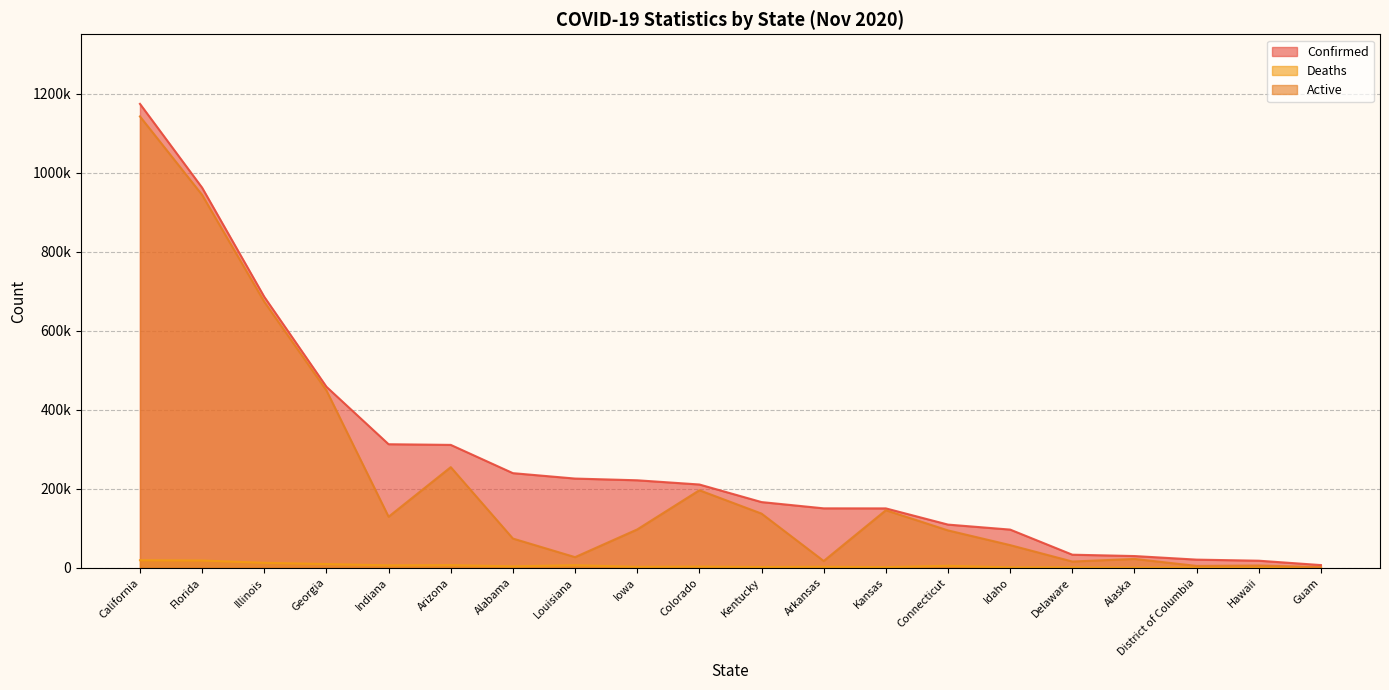

The Confirmed series shows 527507 at Arizona. True or false?

False